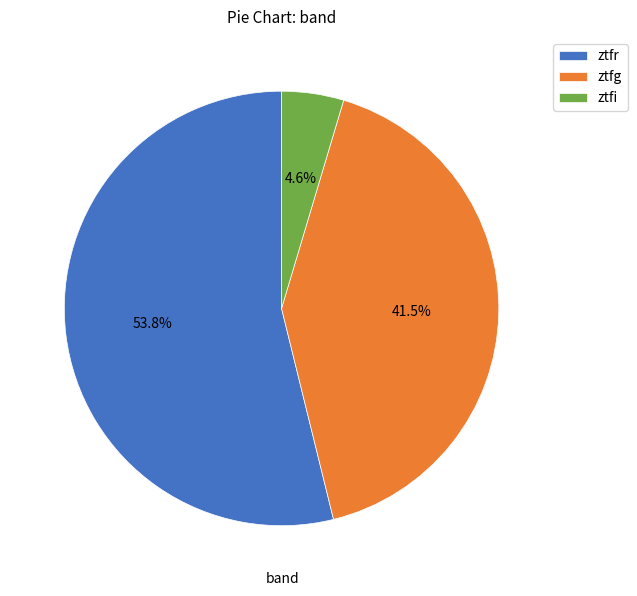

Does ztfi account for over 50% of the chart?

No